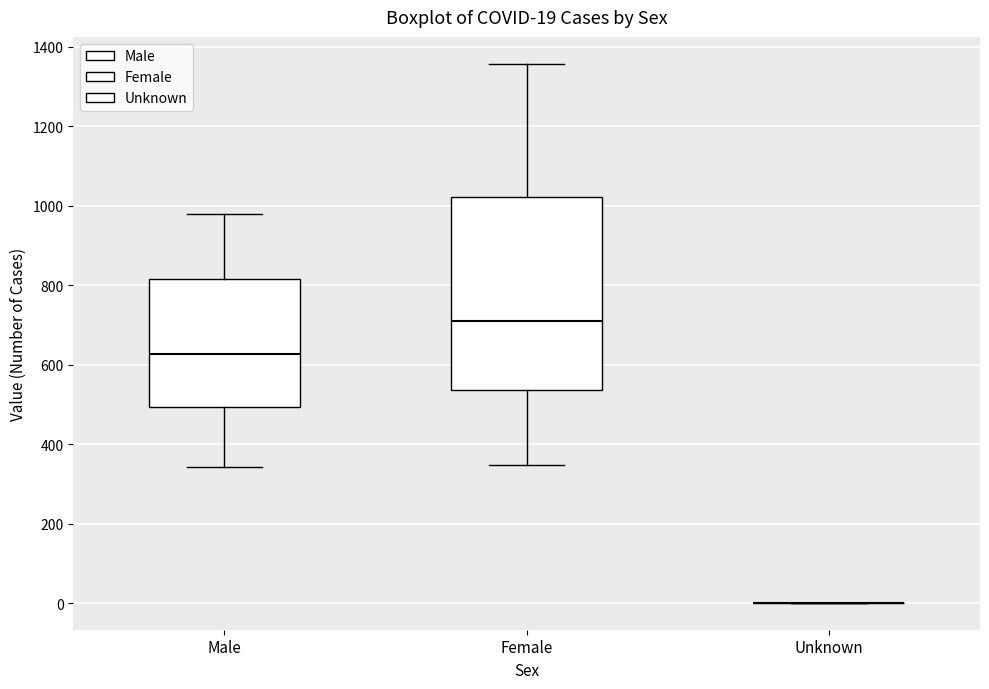

Which box is the tallest, from its lower edge to its upper edge?

Female